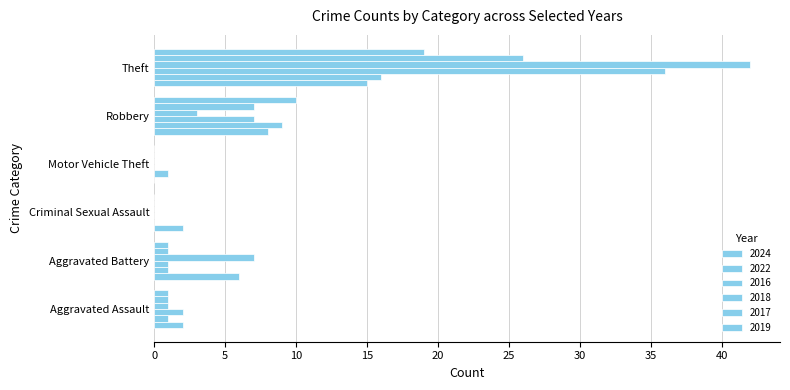

How many distinct data groups are displayed?

6